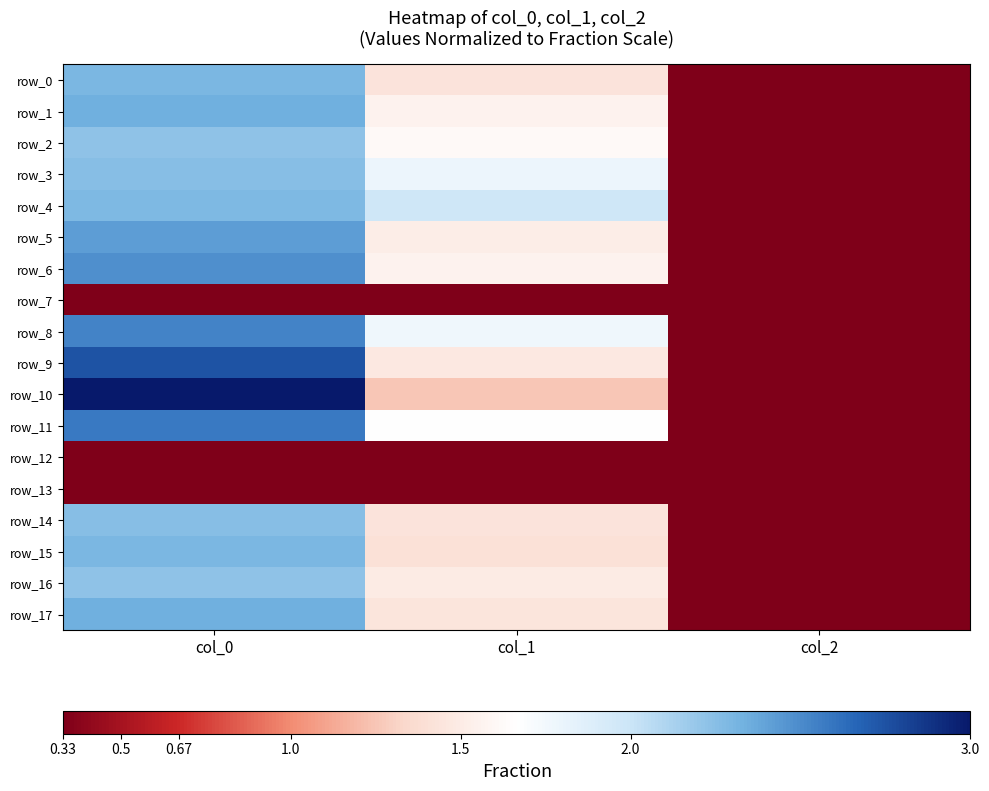

Where does the row_15 series first go above 1?

col_0